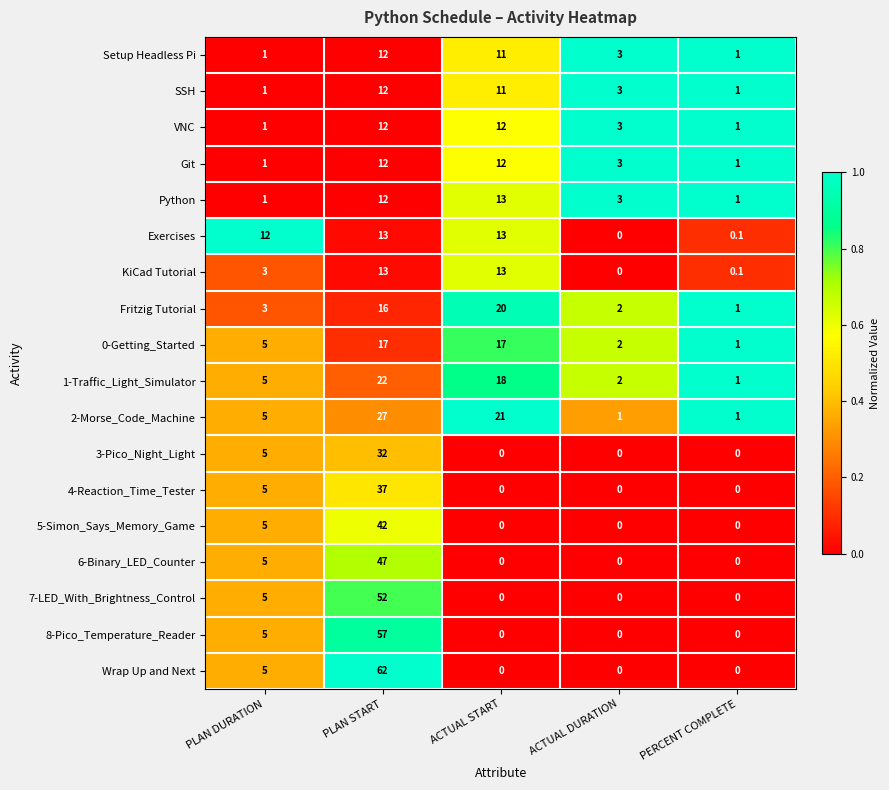

What is the sum of all 3-Pico_Night_Light values?

37.0